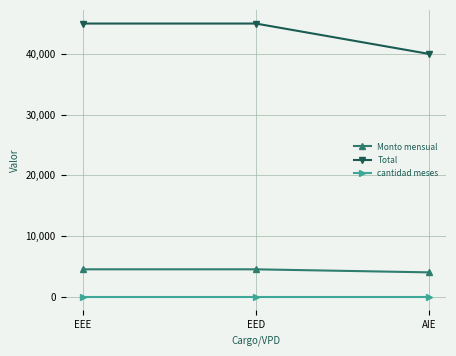

What is the smallest value displayed?

10